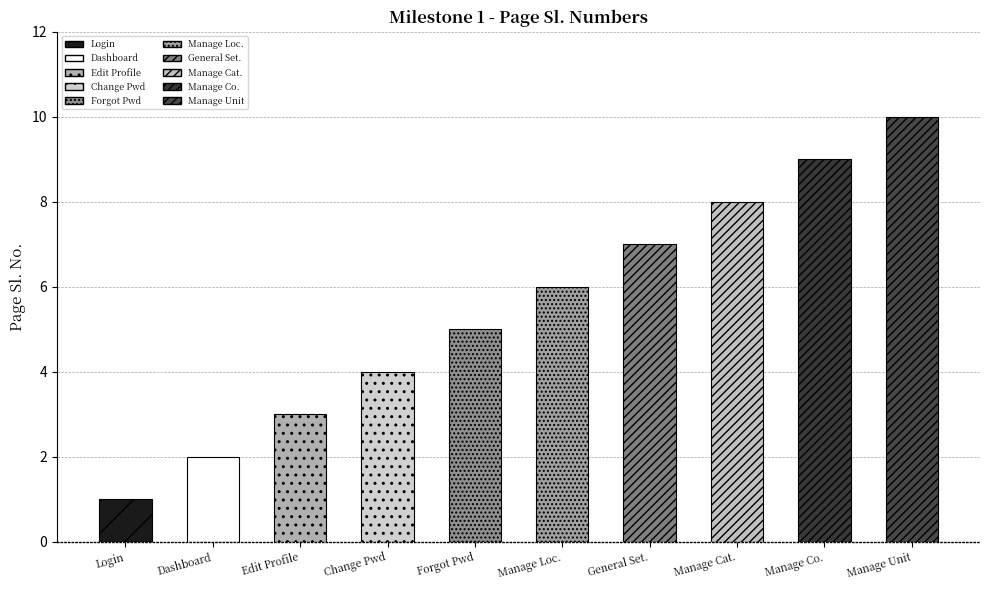

Rank the categories by value from lowest to highest.

Login, Dashboard (blank), Edit Profile, Change Password, Forgot Password, Manage Location (country/state/city), General Setting (Email, notification), Manage Categories & Subcategories, Manage Company/Brand, Manage Unit